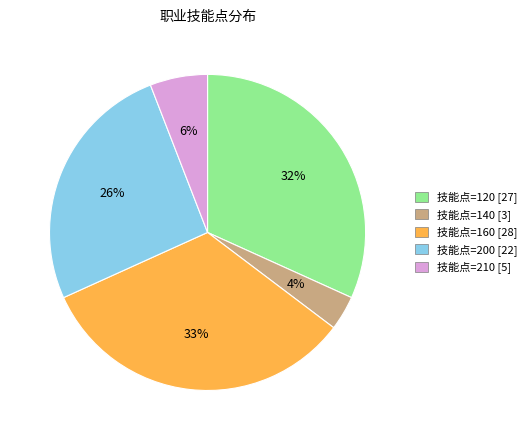

The 技能点=160 [28] slice represents 41% of the pie. True or false?

False